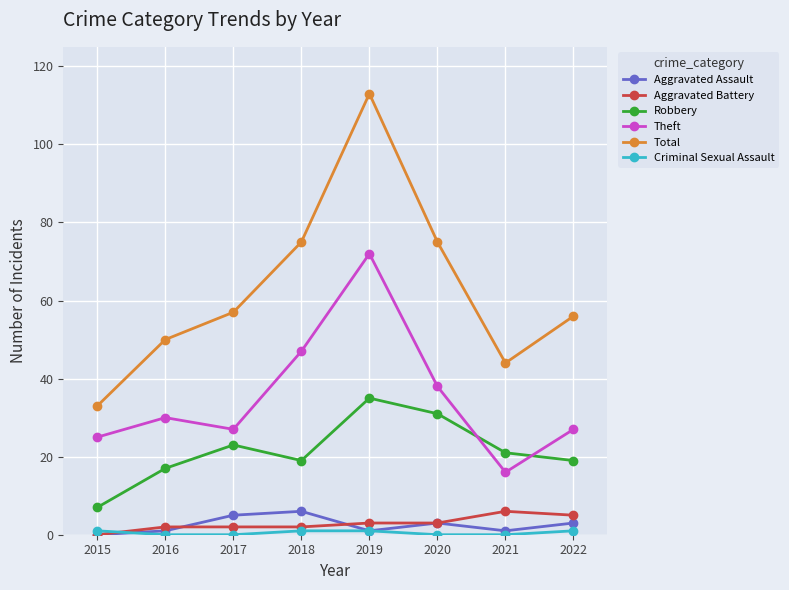

At which label does Robbery reach its peak?

2019